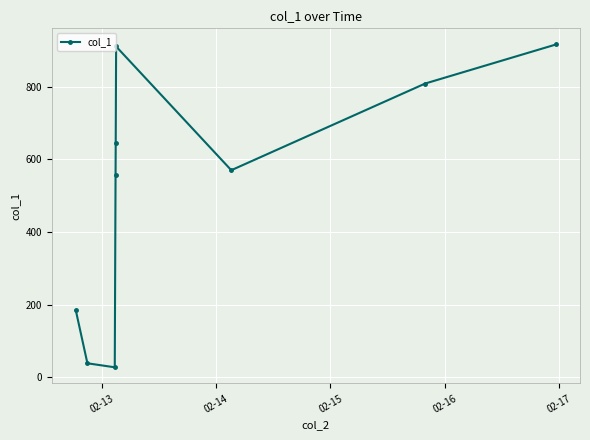

What is the value of the 6th point from the left?

910.9